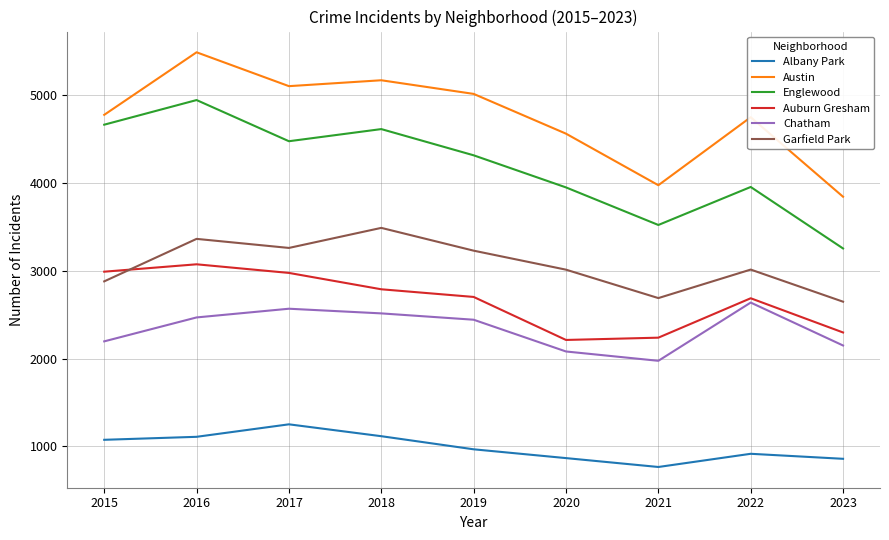

At which category does the chart reach its minimum across all series?

2021